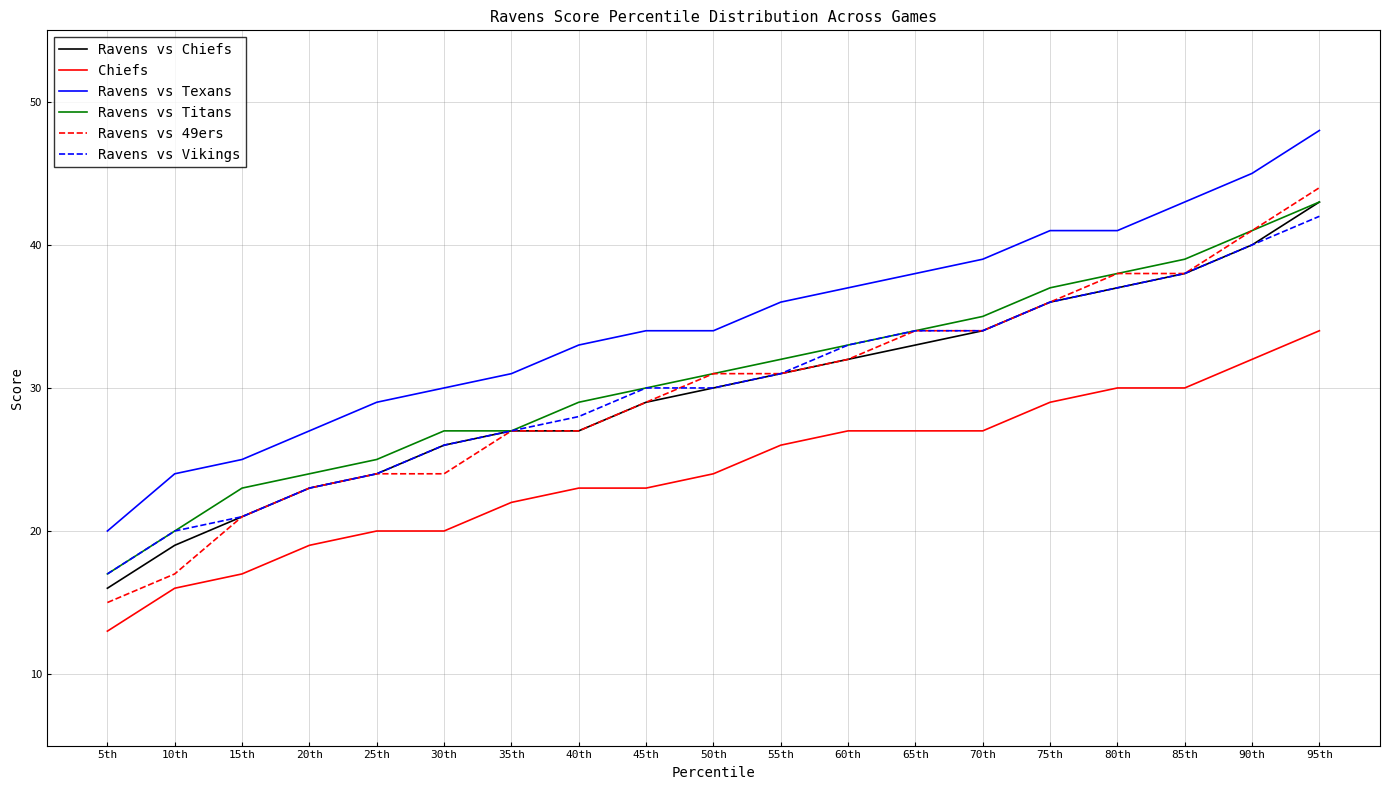

What position from the right is 70th?

6